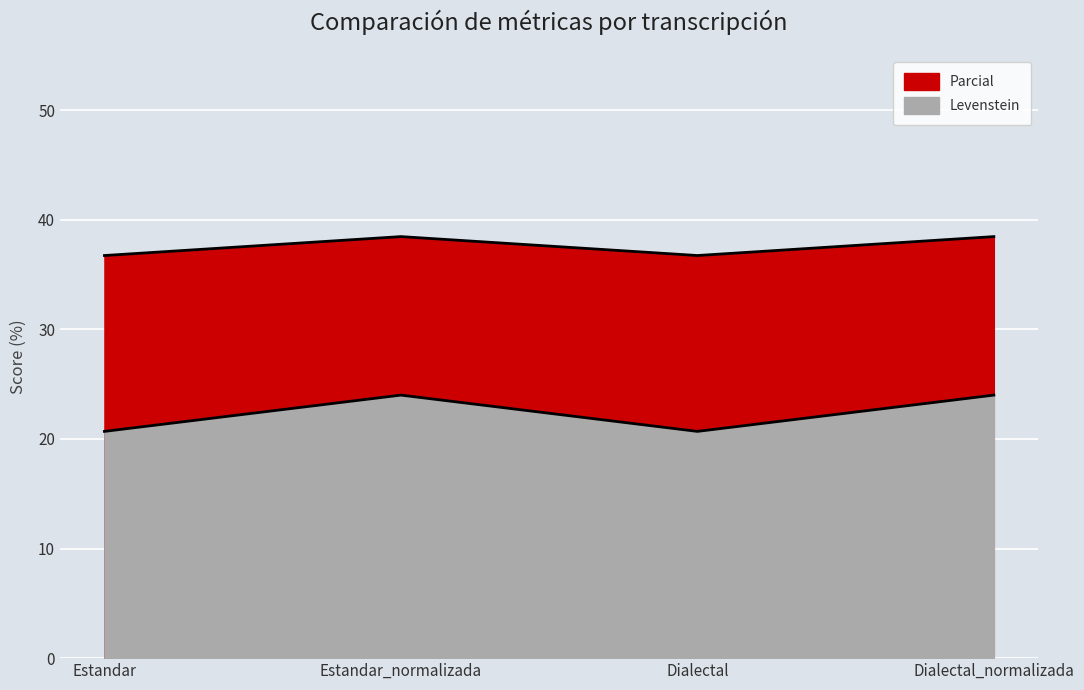

Count the Parcial values in the range 20 to 24.

4